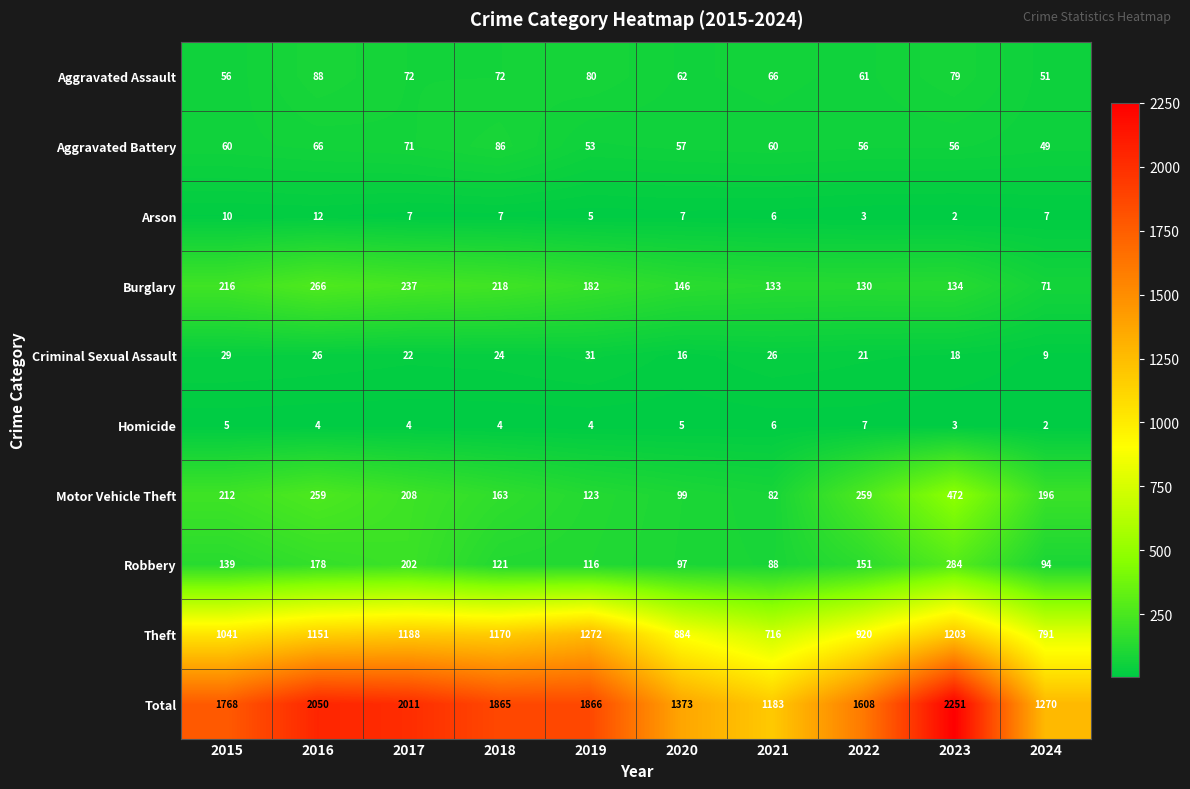

At which label does Motor Vehicle Theft reach its peak?

2023